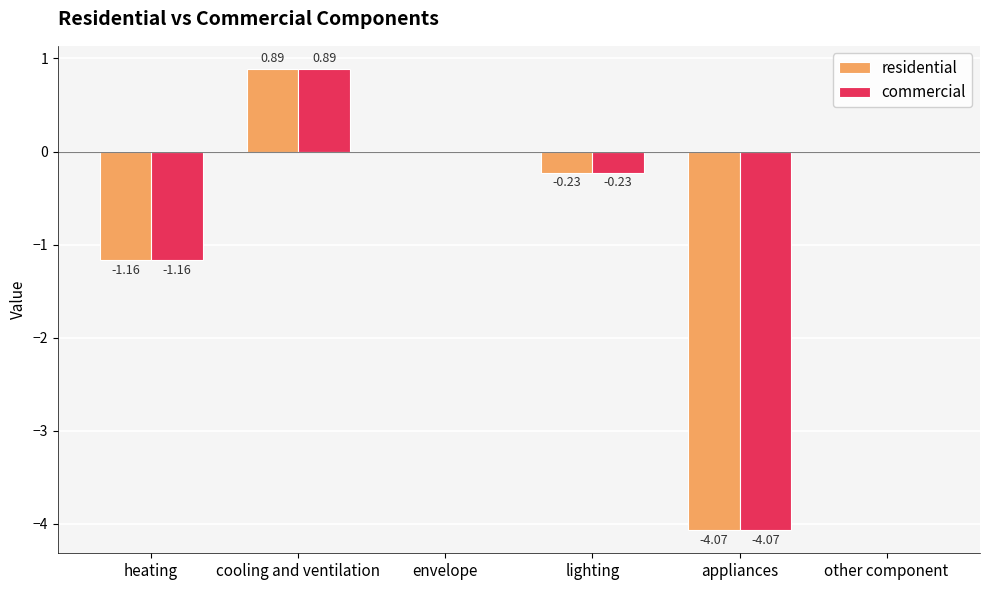

What is the sum of all commercial values?

-4.6